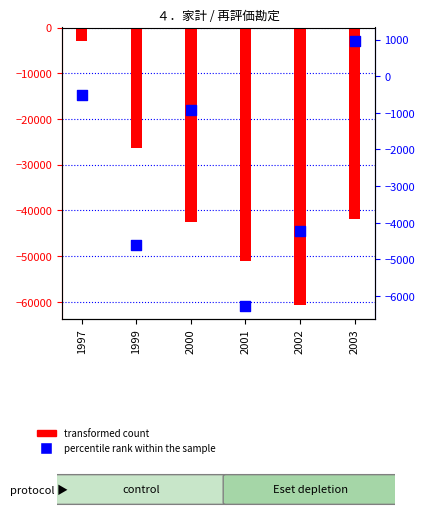

At which category is the sum across all series the highest?

1997